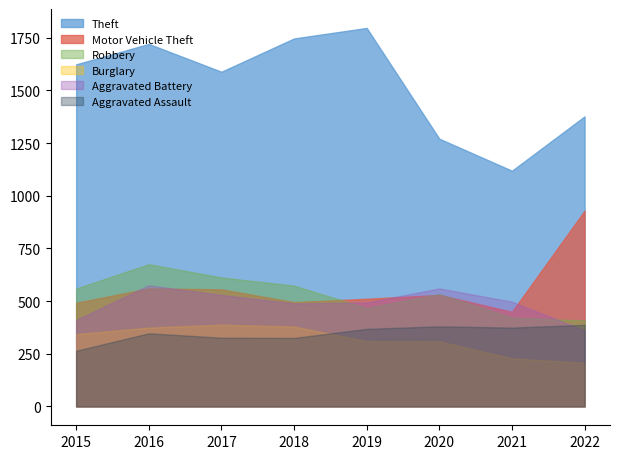

What is the value of the Motor Vehicle Theft point at the 8th from the left?

929